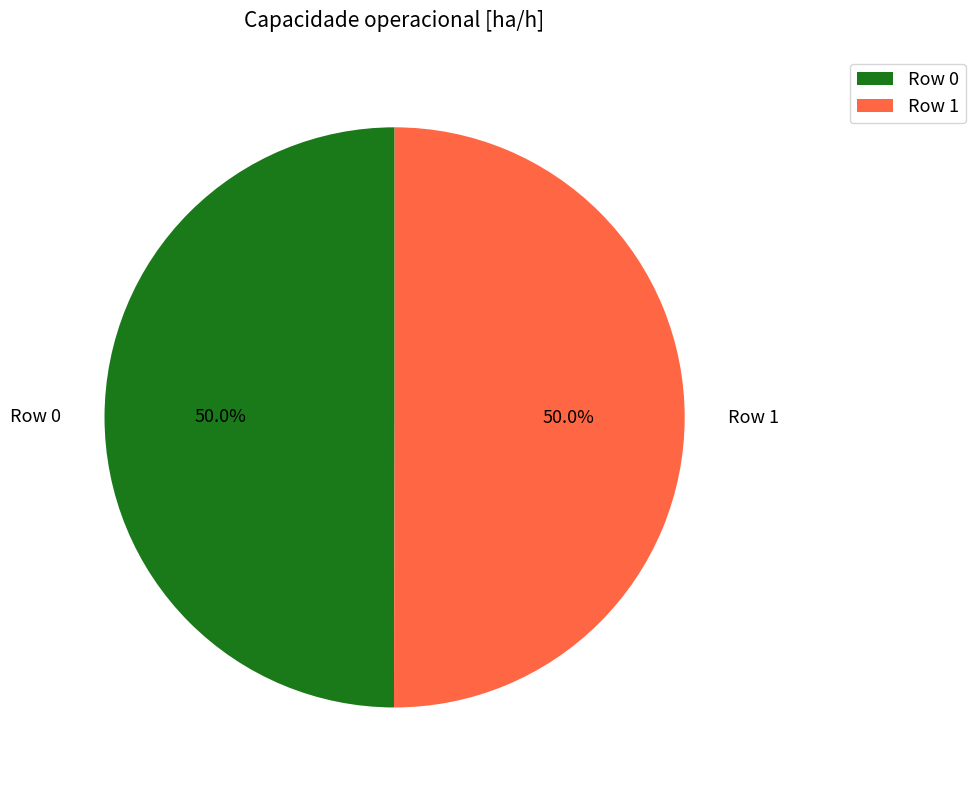

Is the sum of Row 1 and Row 0 greater than half?

Yes